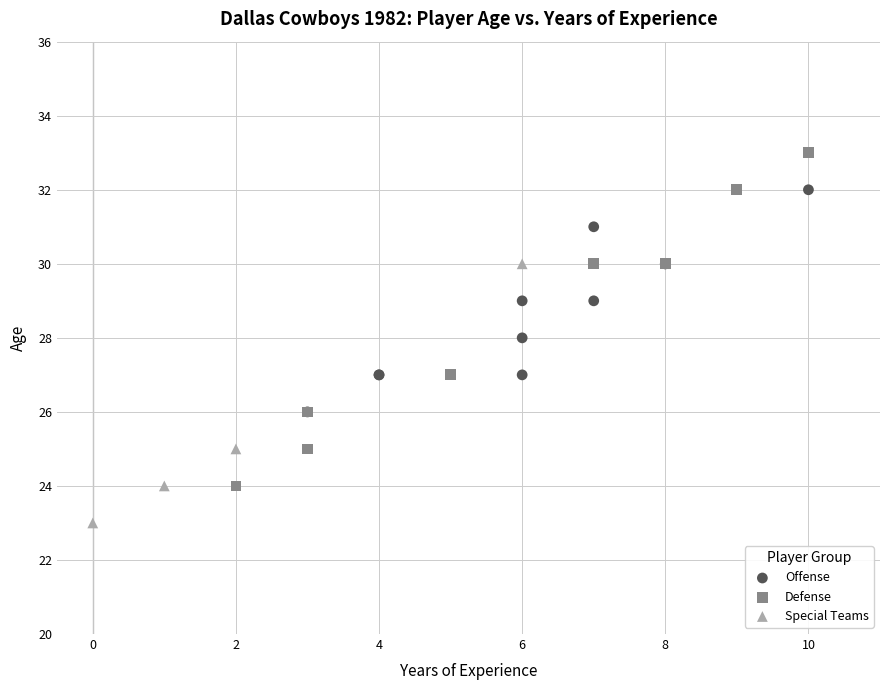

Which series contains the highest Y value?

Defense